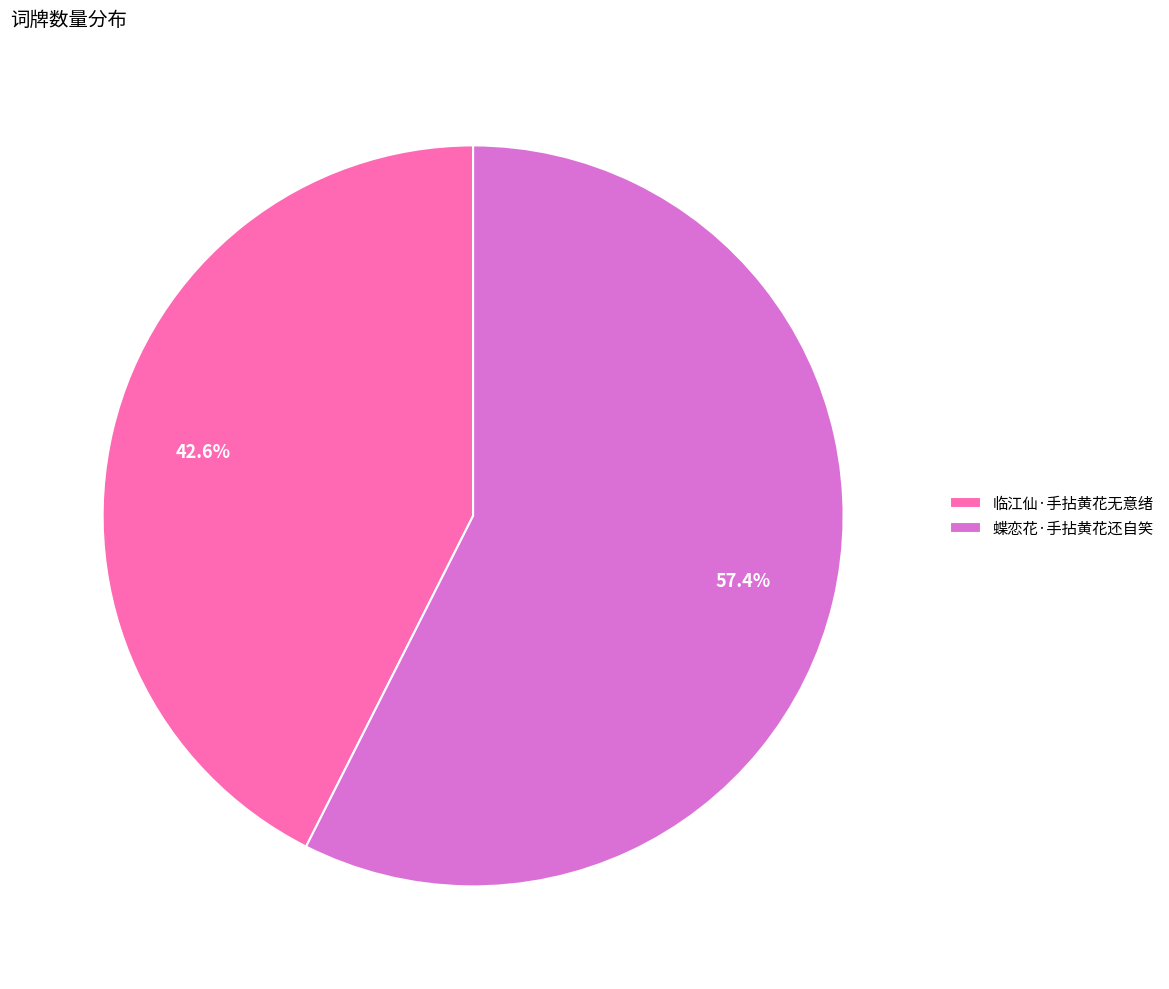

Rank the categories by value from lowest to highest.

临江仙·手拈黄花无意绪, 蝶恋花·手拈黄花还自笑